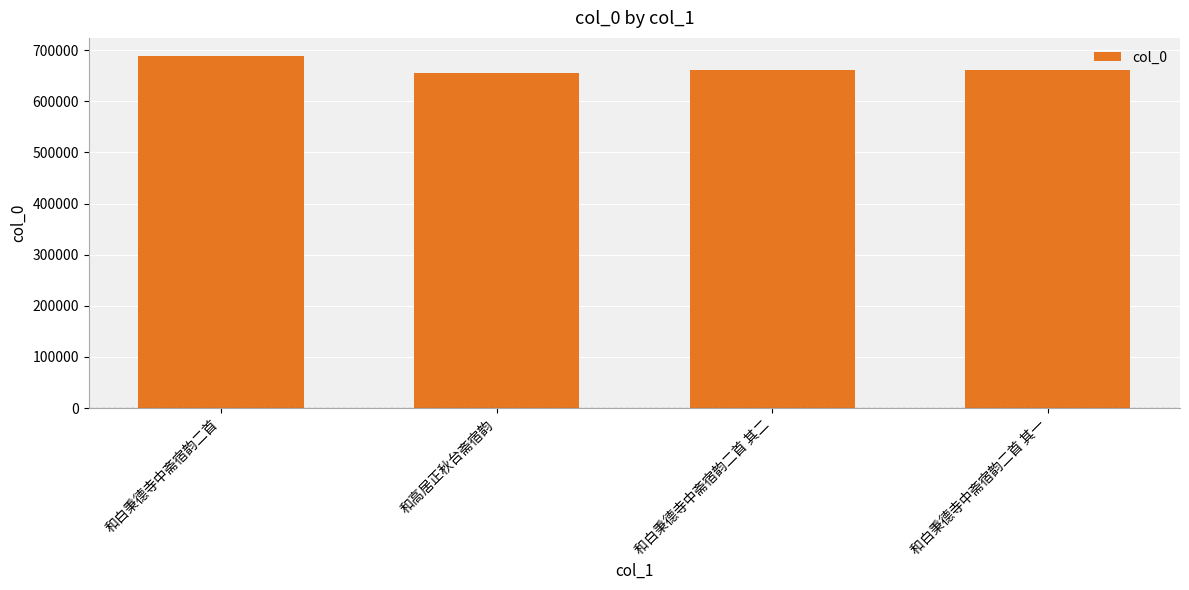

What is the smallest value displayed?

654624